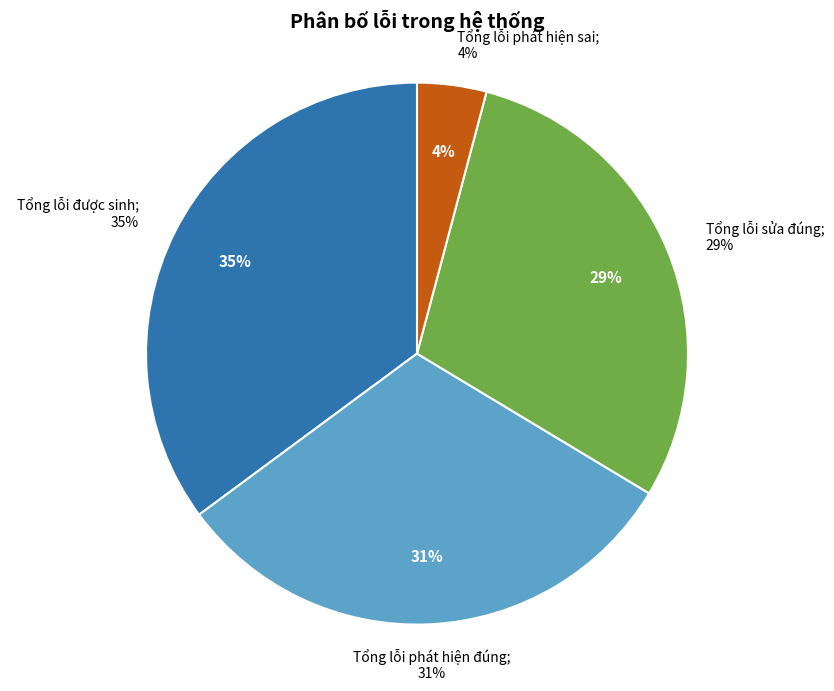

How many slices are in this pie chart?

4